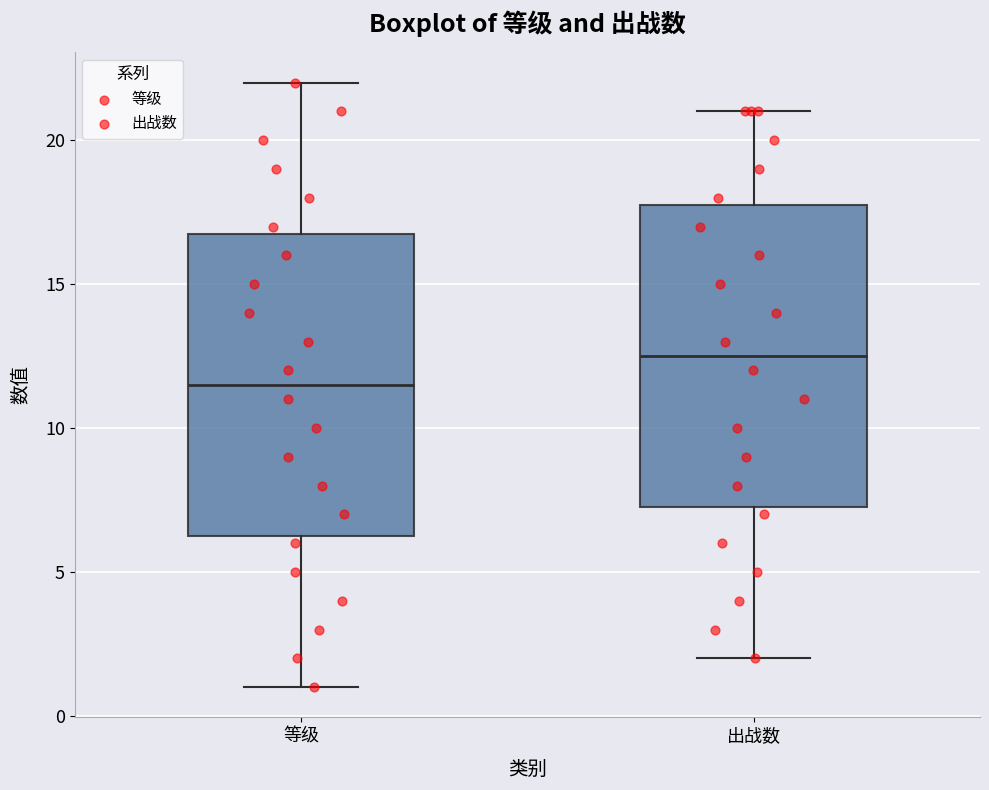

Reading left to right, transcribe this box plot: for each box, give where its median line is, the range the box spans, and where its two whiskers end, as read against the y-axis. The values are not printed on the chart, so give them approximately, as read against the axis.

等级: median 11.5, box 6.5 to 17.0, whiskers 1.0 to 22.0
出战数: median 12.5, box 7.5 to 18.0, whiskers 2.0 to 21.0